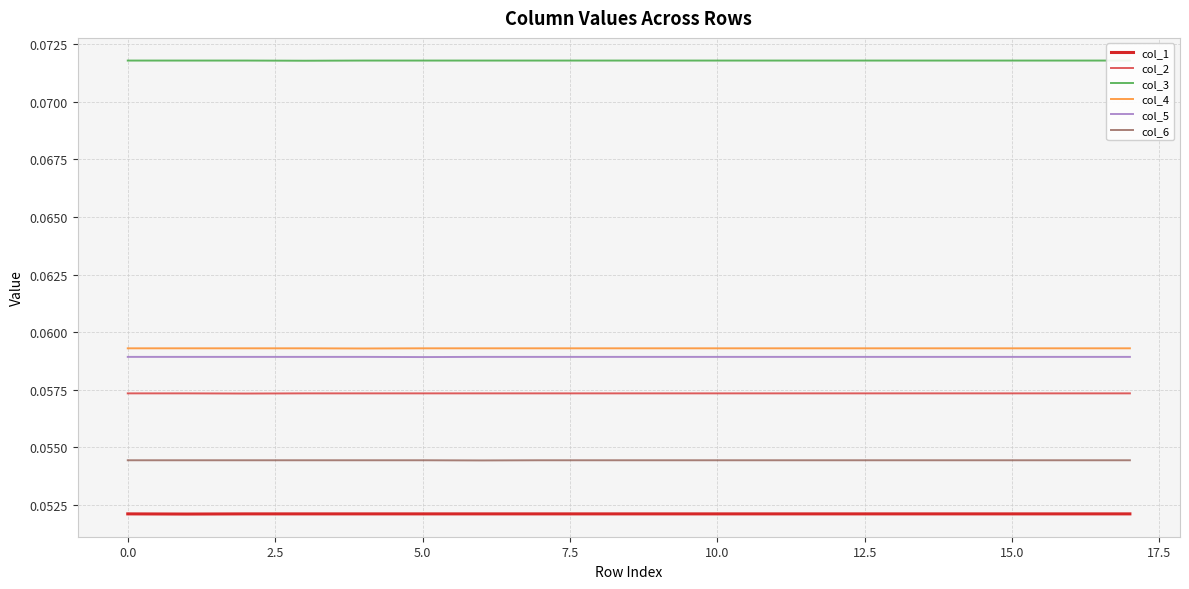

True or false: col_3 and col_5 cross at least once.

False